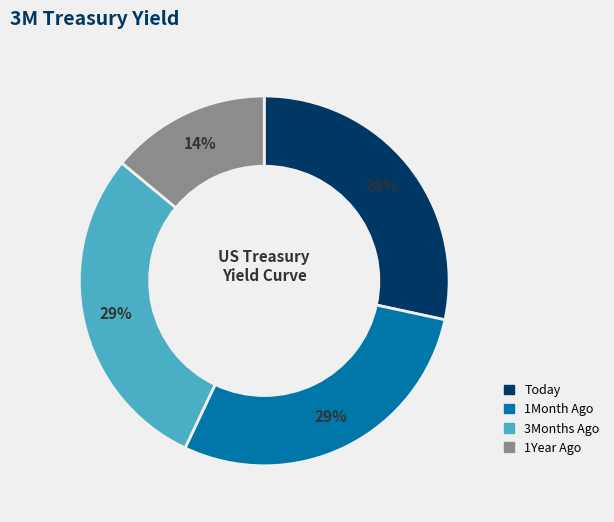

Is the sum of 3Months Ago and 1Month Ago greater than half?

Yes